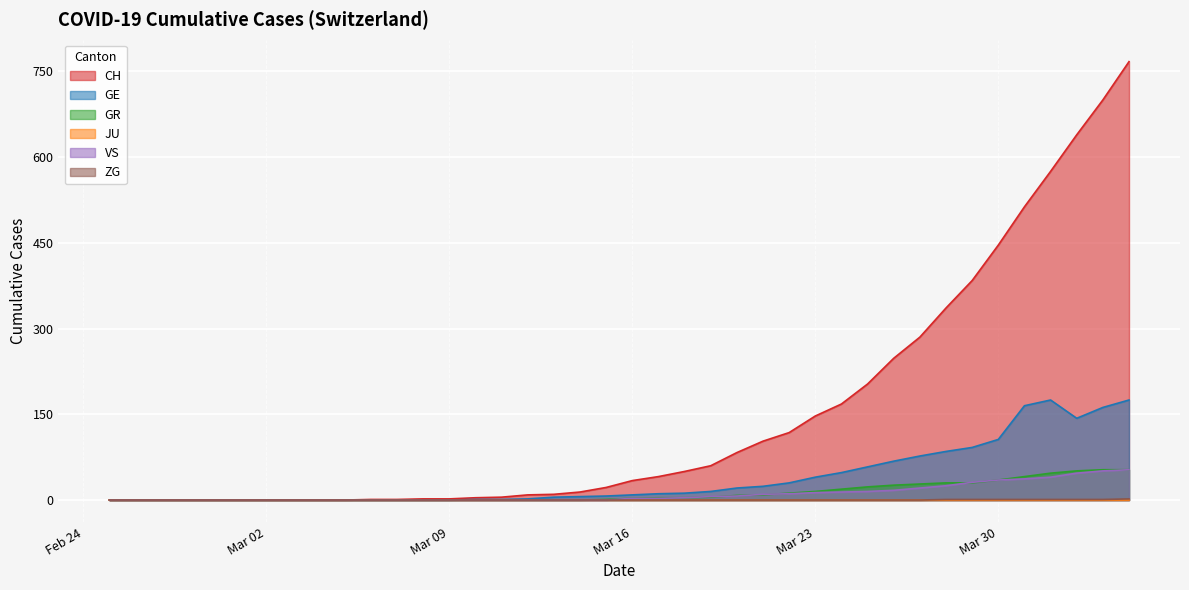

True or false: GR and ZG cross at least once.

False